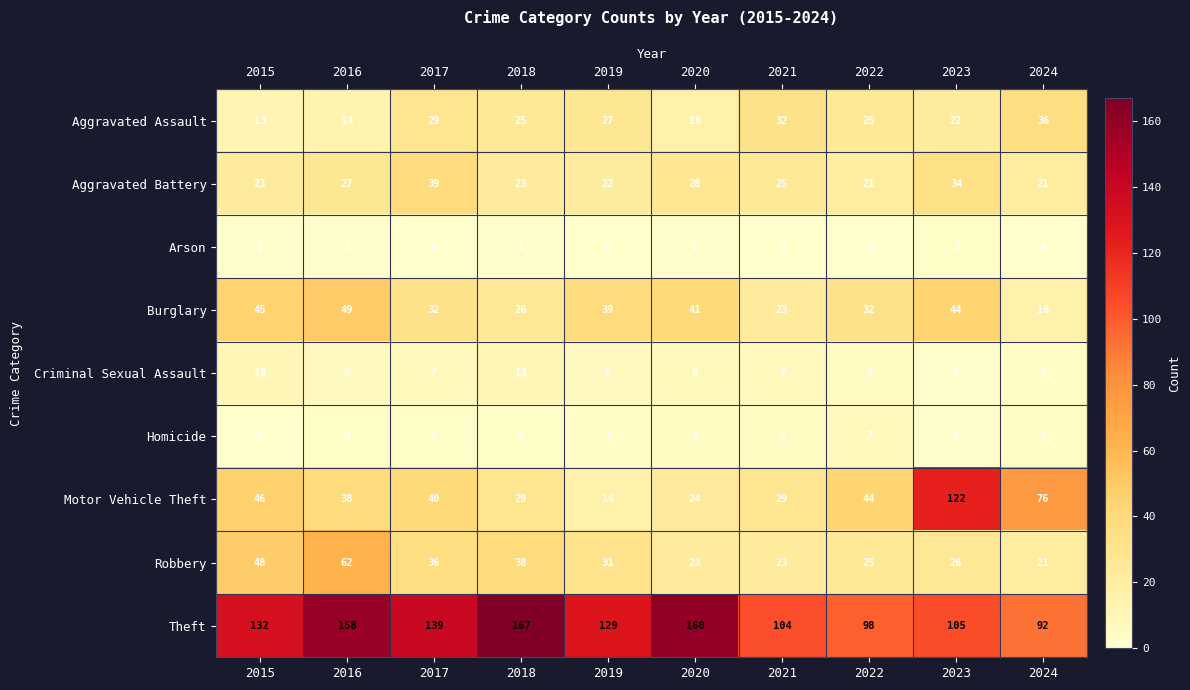

Count the Criminal Sexual Assault values in the range 5 to 8.

6